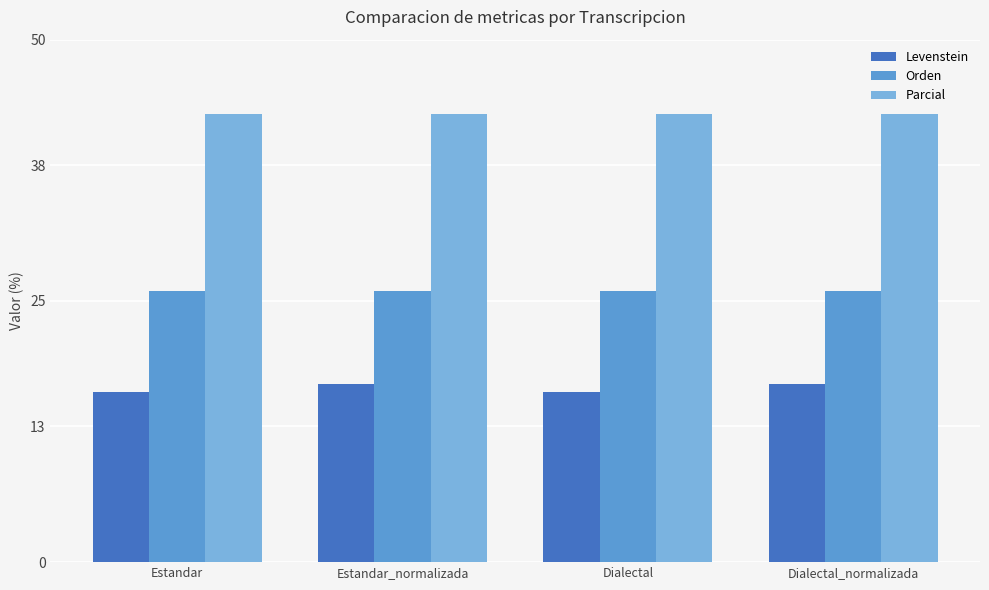

List the series in order of their peak value, highest first.

Parcial, Orden, Levenstein